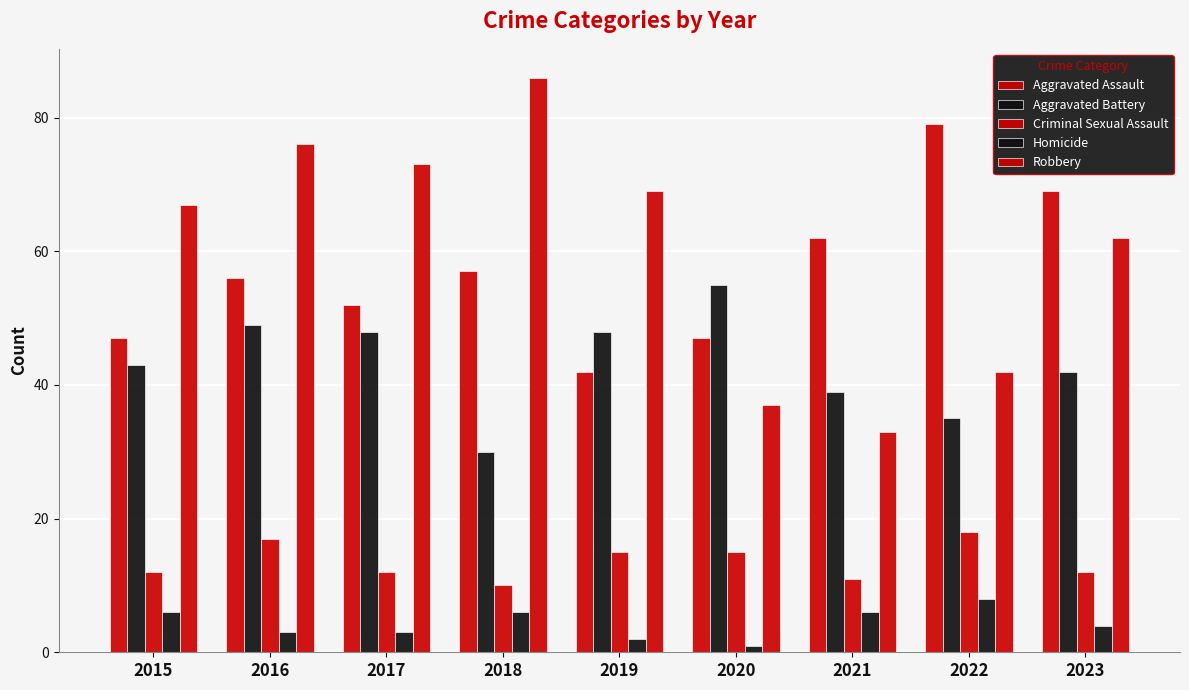

Rank the series at 2015 from lowest to highest value.

Homicide, Criminal Sexual Assault, Aggravated Battery, Aggravated Assault, Robbery